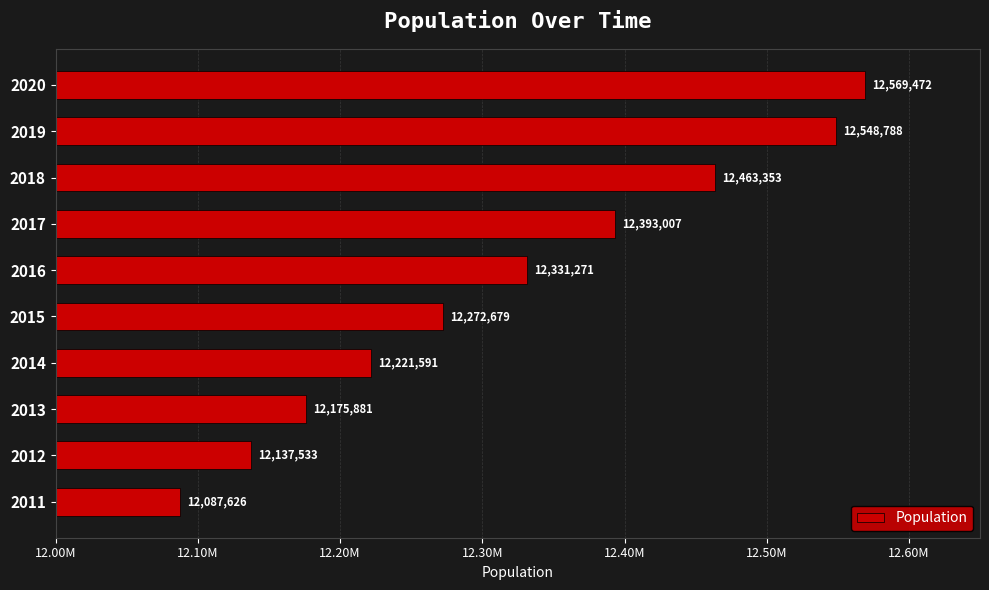

Rank the categories by value from lowest to highest.

2011, 2012, 2013, 2014, 2015, 2016, 2017, 2018, 2019, 2020